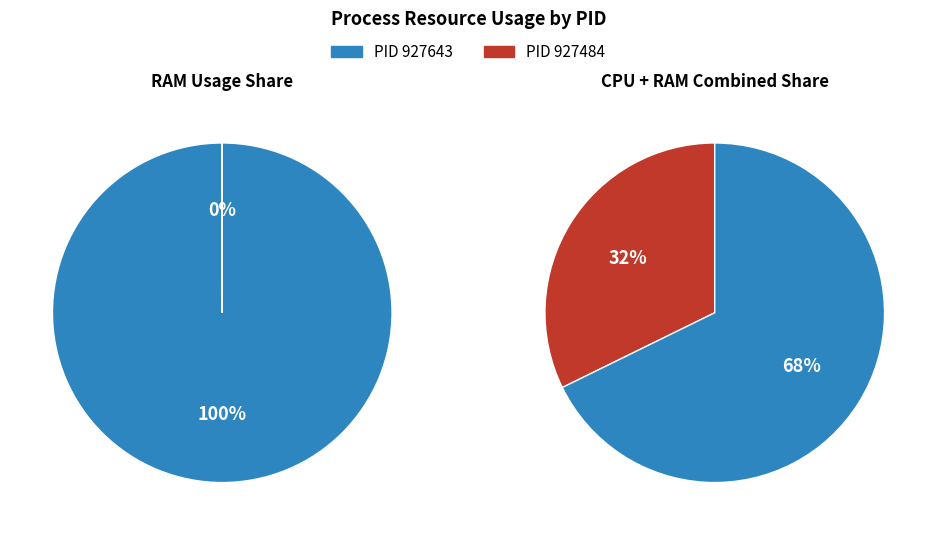

How many slices are in this pie chart?

2